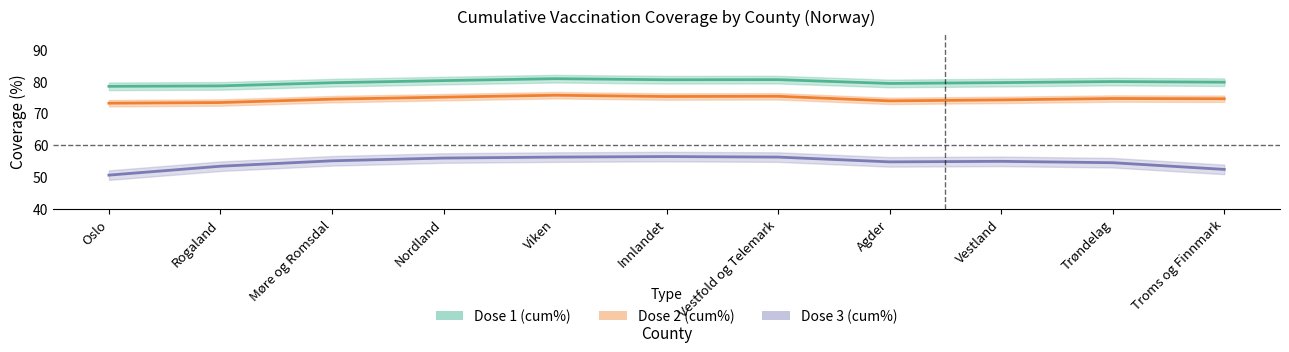

The value of Dose 1 (cum%) at Troms og Finnmark is 121.8. True or false?

False